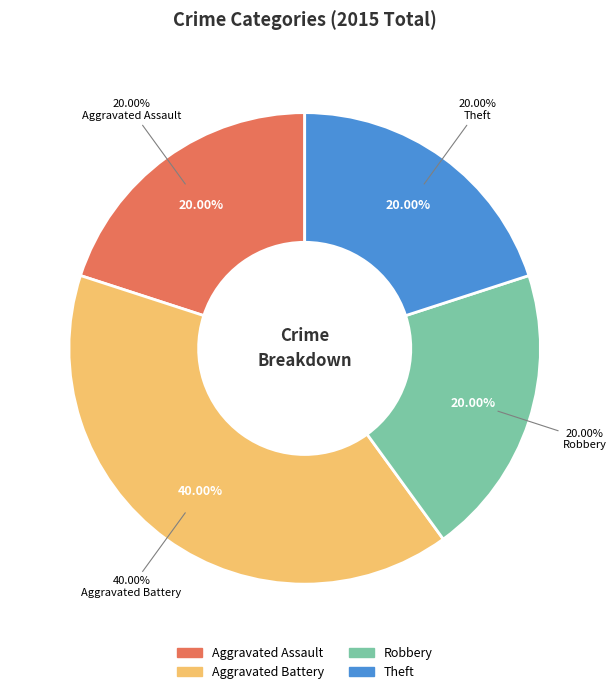

Does Theft account for over 50% of the chart?

No